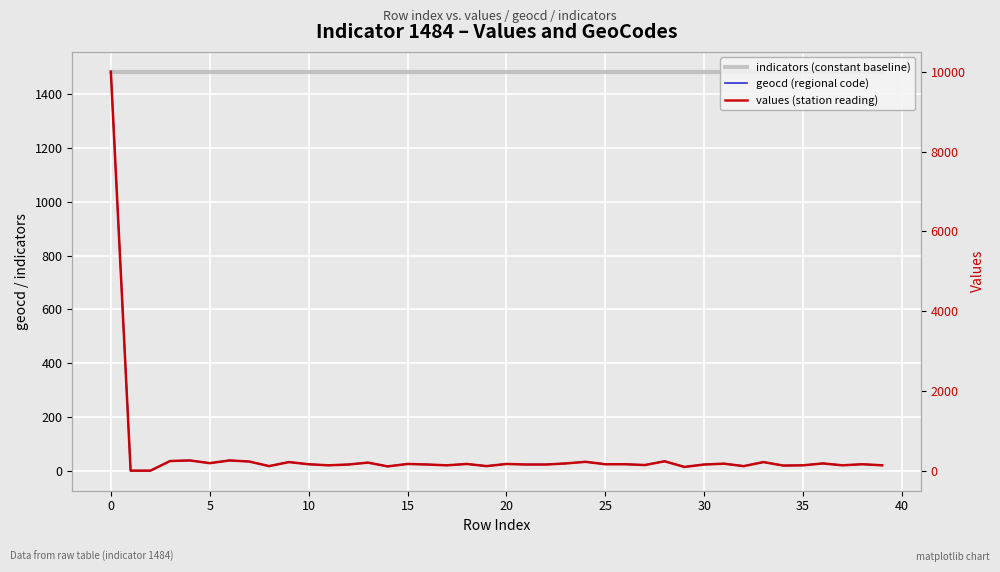

What is the sum of the values (station reading) values at 30 and 15?

397